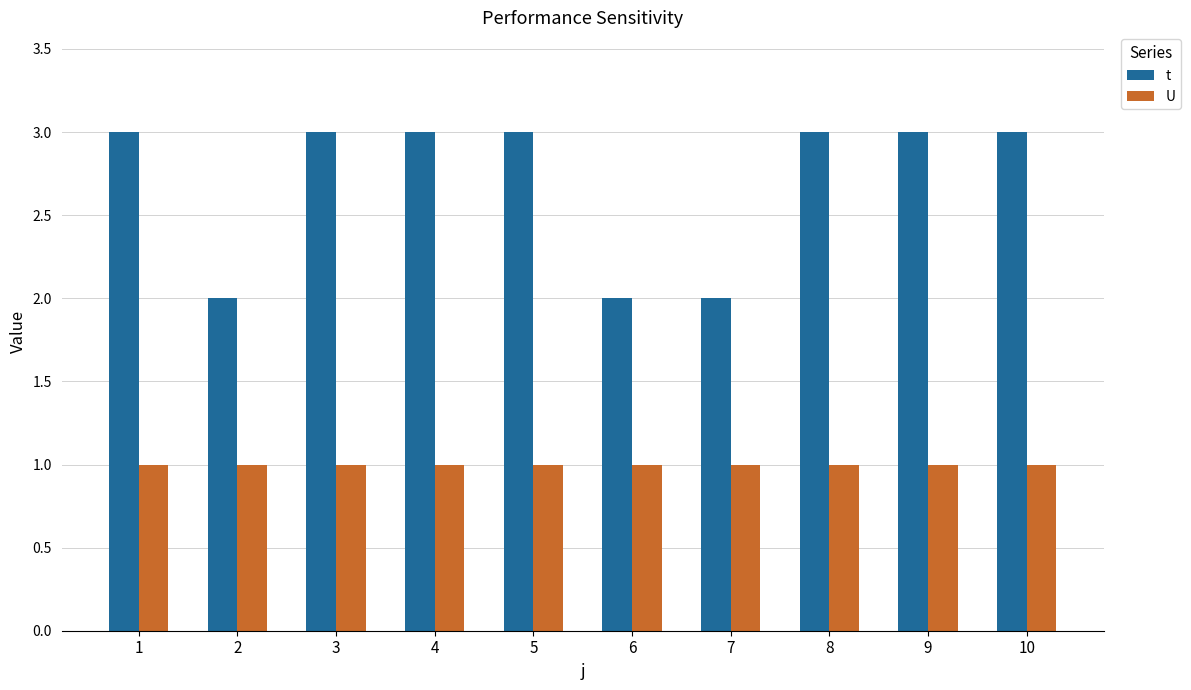

Rank the series by their maximum value, from lowest to highest.

U, t